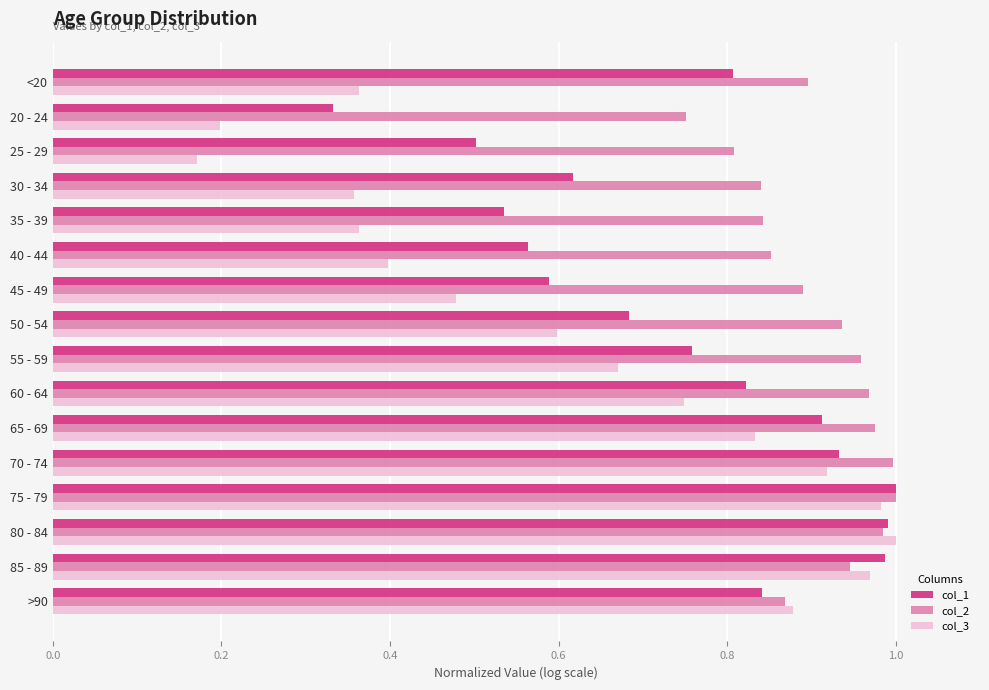

Between 20 - 24 and 60 - 64, which series saw the biggest shift?

col_3